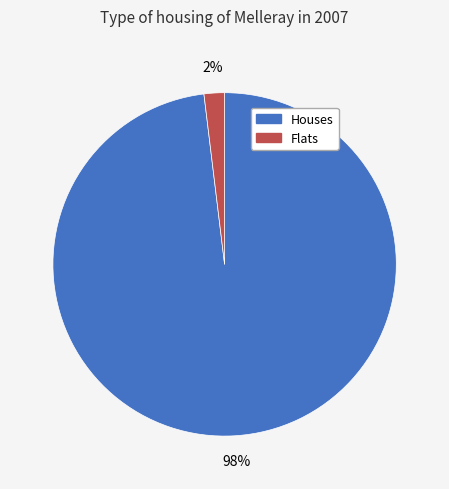

To the nearest percent, what is the average slice percentage?

50%